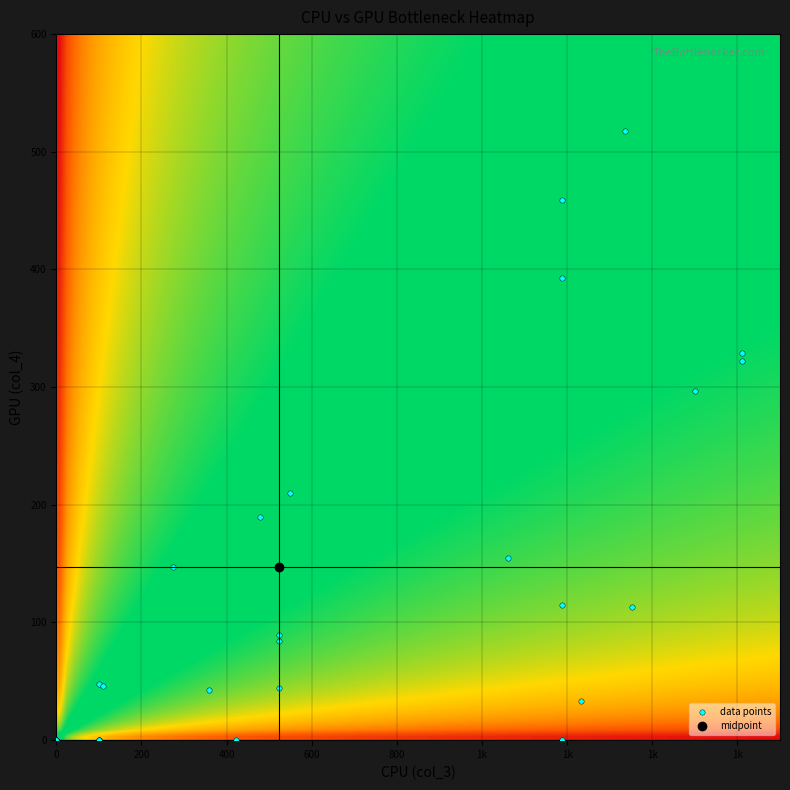

What Y value in the scatter plot is closest to 259?

297